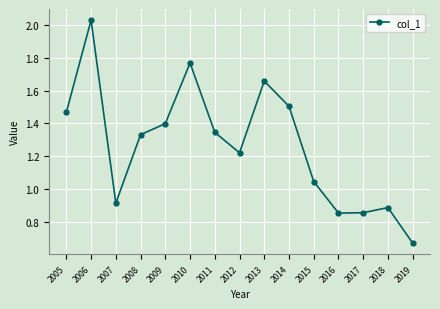

At which category does the chart reach its peak across all series?

2006